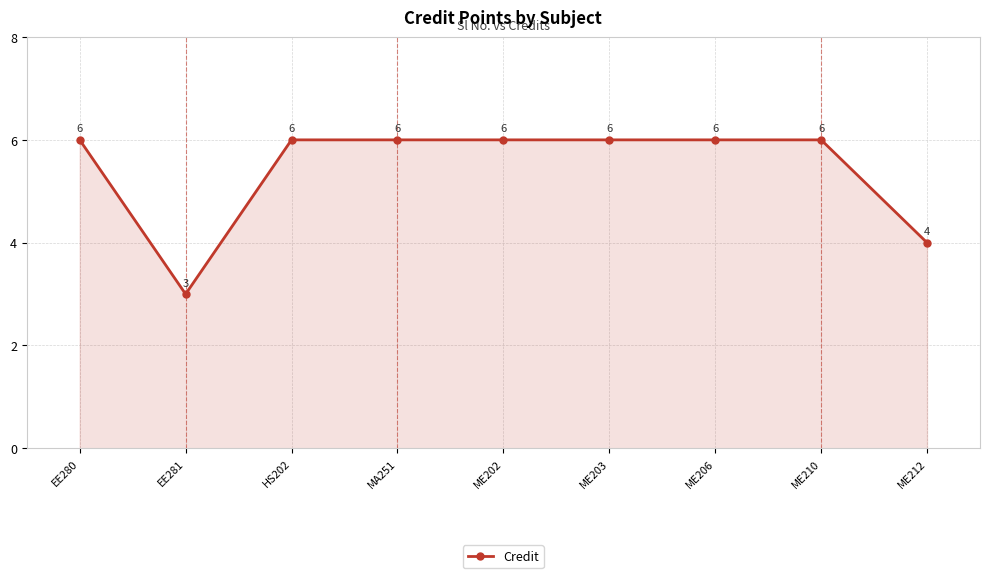

What is the ratio of the value at ME210 to the value at MA251?

1.0